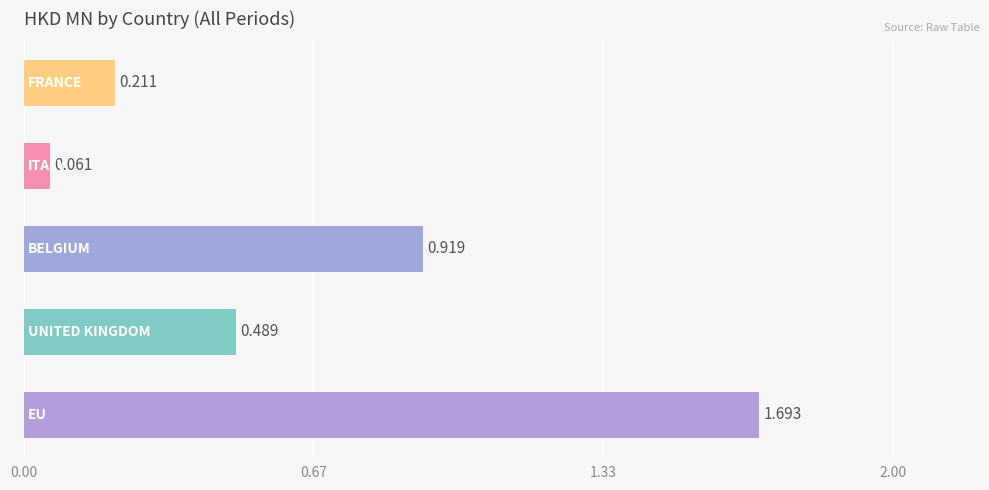

What is the difference between the maximum and minimum values?

1.6